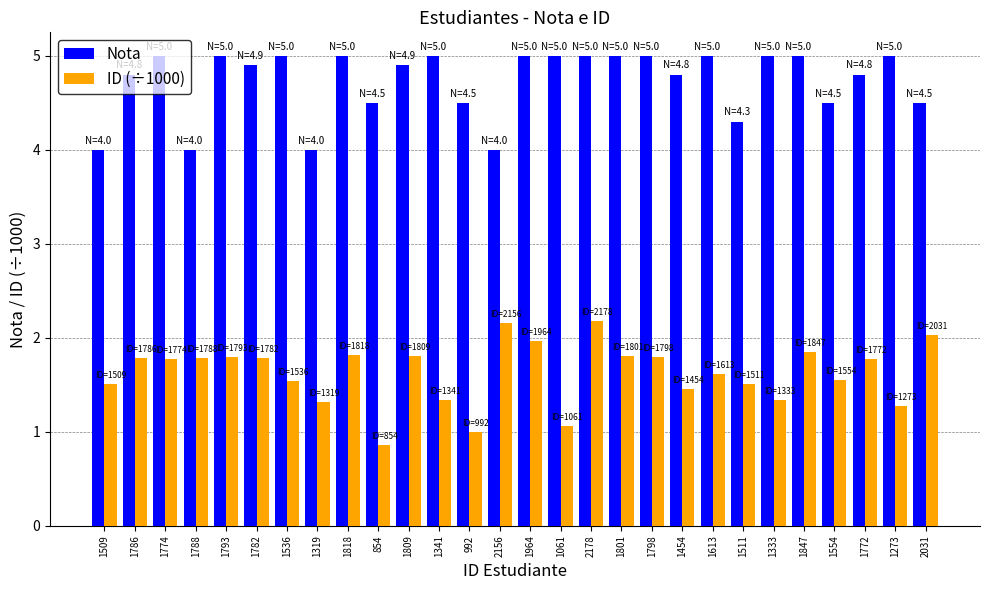

At which category is the sum across all series the highest?

2178